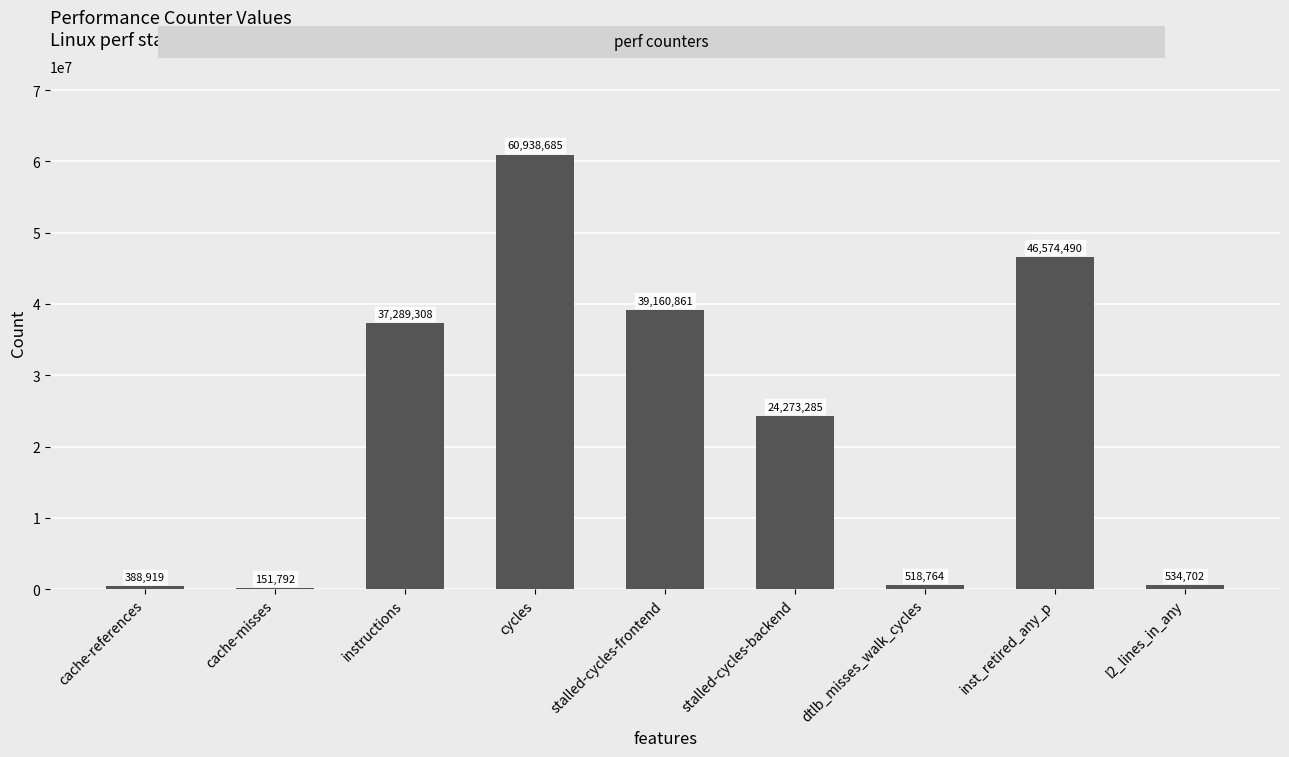

Reading left to right, what are all the values shown in this chart?

cache-references=388919	cache-misses=151792	instructions=37289308	cycles=60938685	stalled-cycles-frontend=39160861	stalled-cycles-backend=24273285	dtlb_misses_walk_cycles=518764	inst_retired_any_p=46574490	l2_lines_in_any=534702